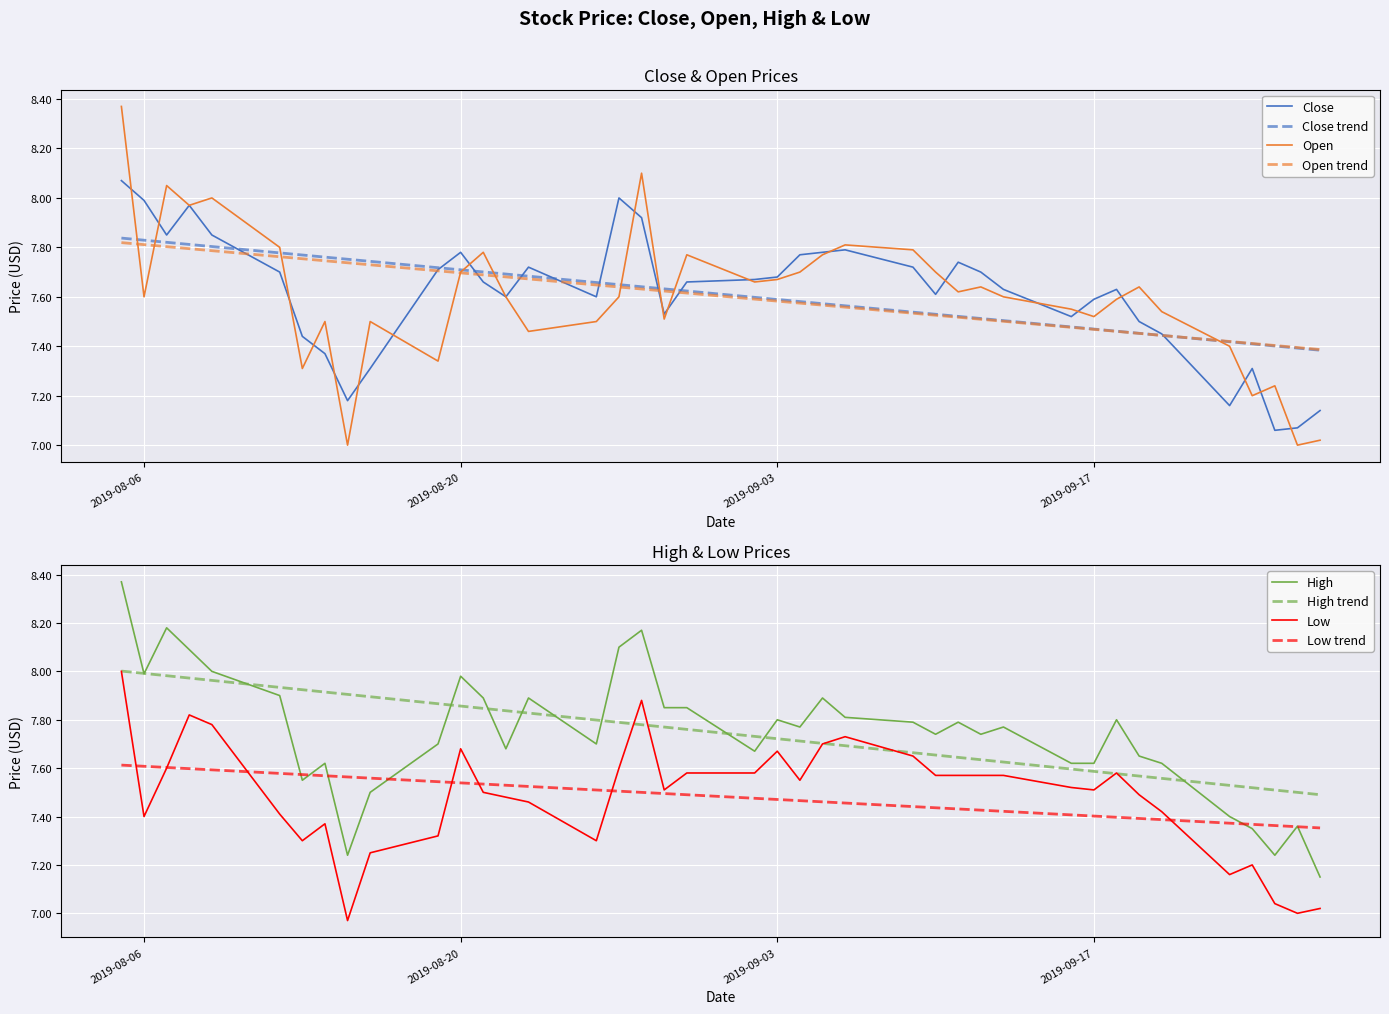

After their last crossing, which series has the higher values: Low trend or High?

Low trend